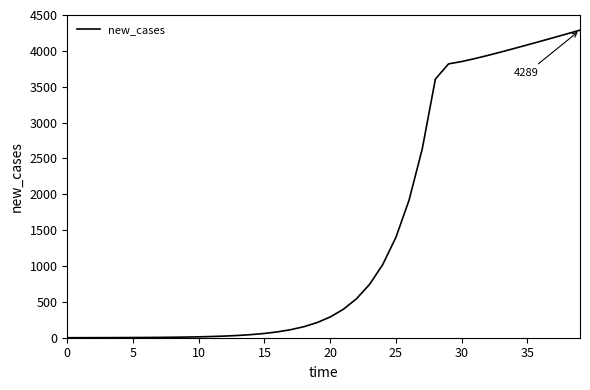

What is the difference between the maximum and minimum values?

4288.7